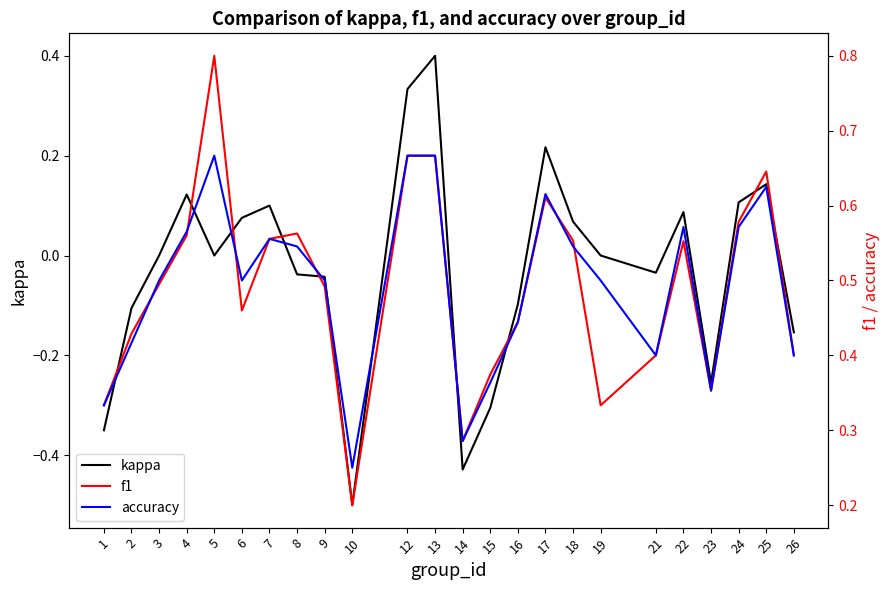

At 12, list the series in order from largest to smallest.

f1, accuracy, kappa